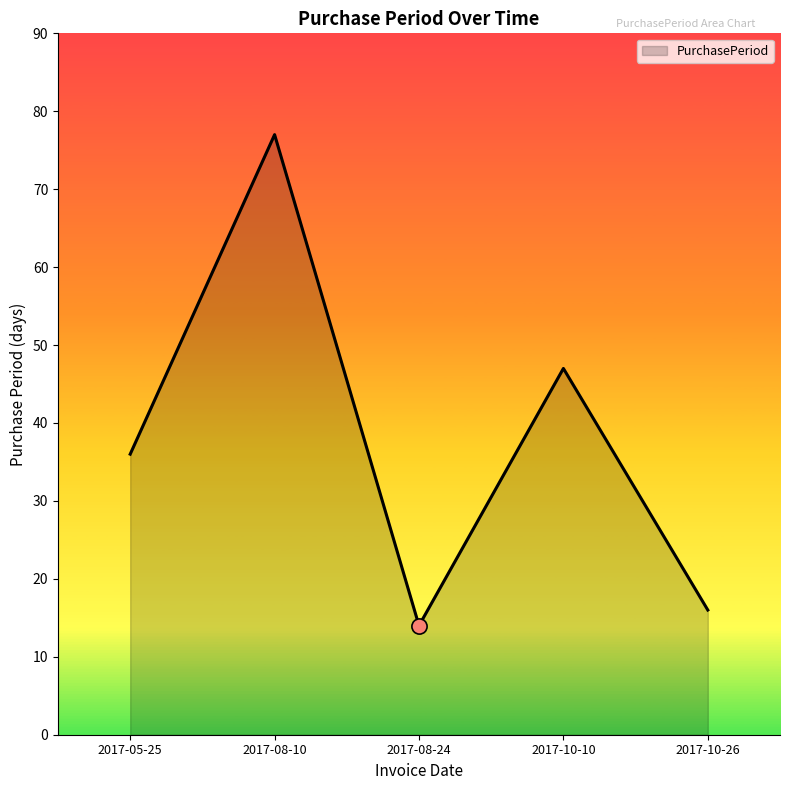

Which has a higher value, 2017-08-24 or 2017-05-25?

2017-05-25